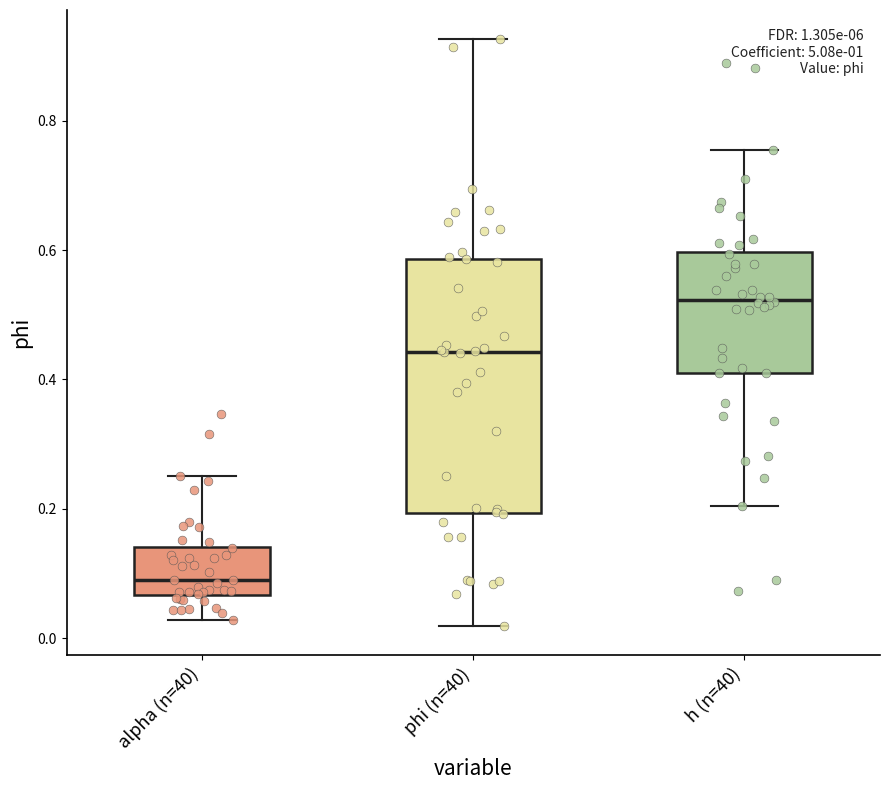

Which box is the tallest, from its lower edge to its upper edge?

phi (n=40)